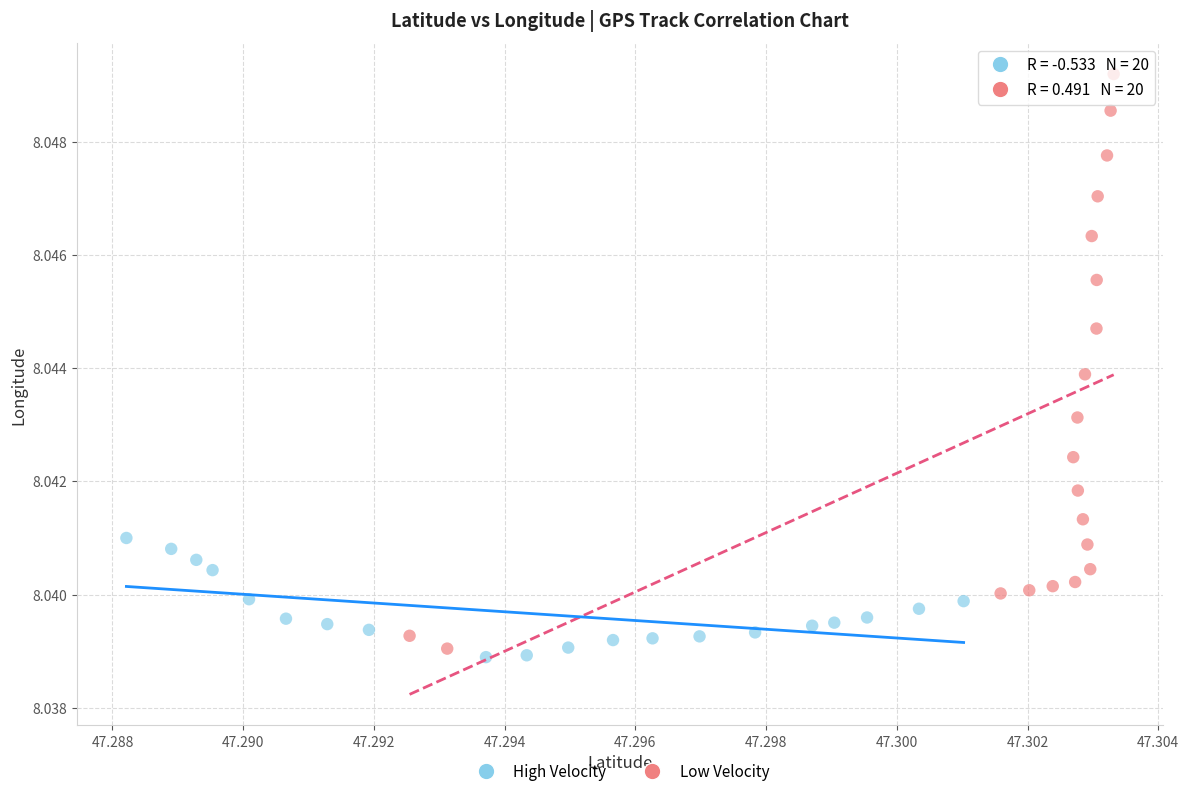

Which series contains the highest Y value?

Low Velocity